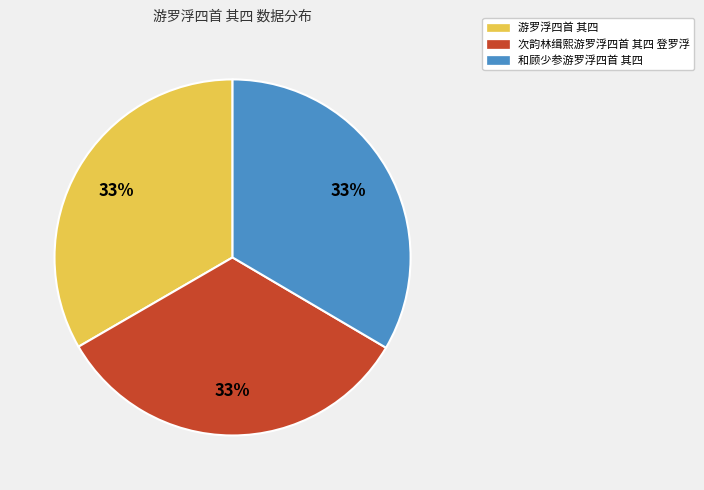

True or false: 和顾少参游罗浮四首 其四 accounts for 33% of the total.

True